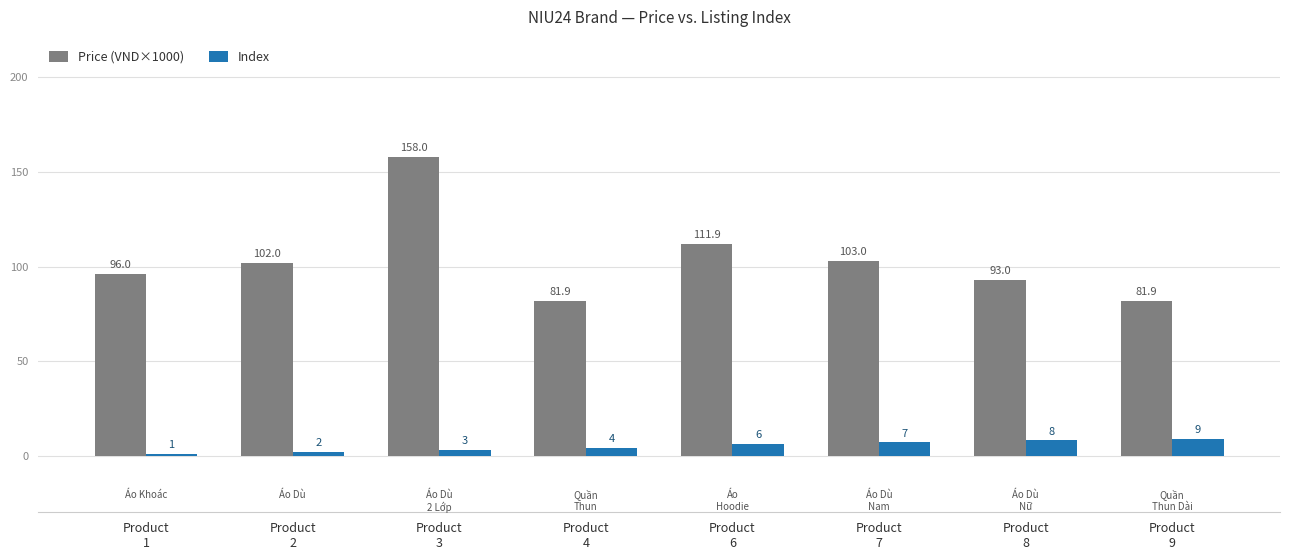

Reading left to right, extract all data points from this chart.

Price (VND×1000): Product
1=96.0	Product
2=102.0	Product
3=158.0	Product
4=81.9	Product
6=111.9	Product
7=103.0	Product
8=93.0	Product
9=81.9
Index: Product
1=1.0	Product
2=2.0	Product
3=3.0	Product
4=4.0	Product
6=6.0	Product
7=7.0	Product
8=8.0	Product
9=9.0